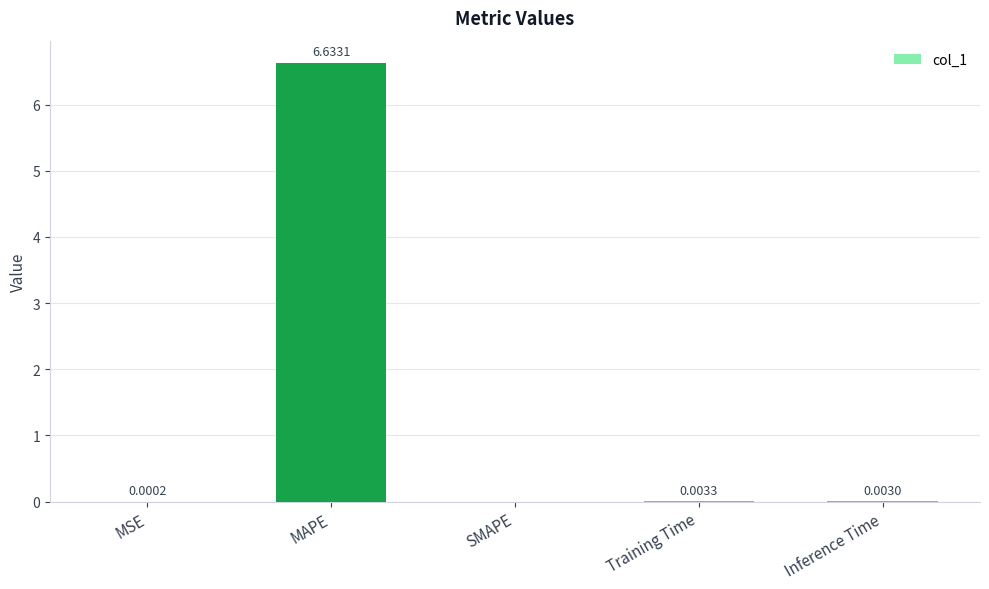

What is the sum of all values?

6.6